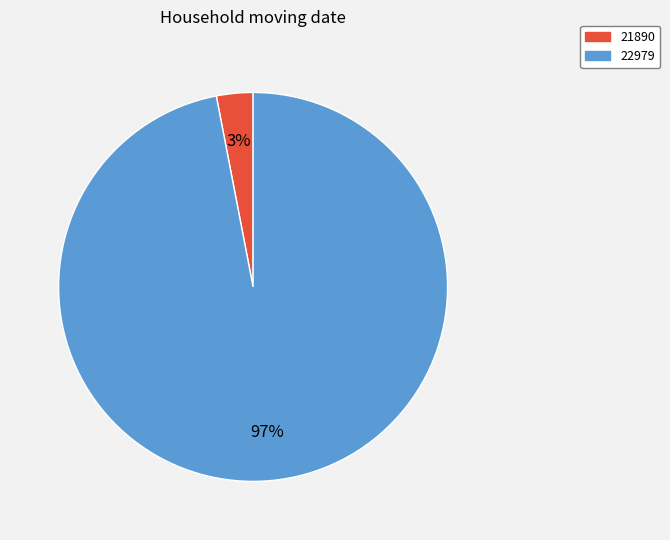

Rank the categories by value from highest to lowest.

22979, 21890